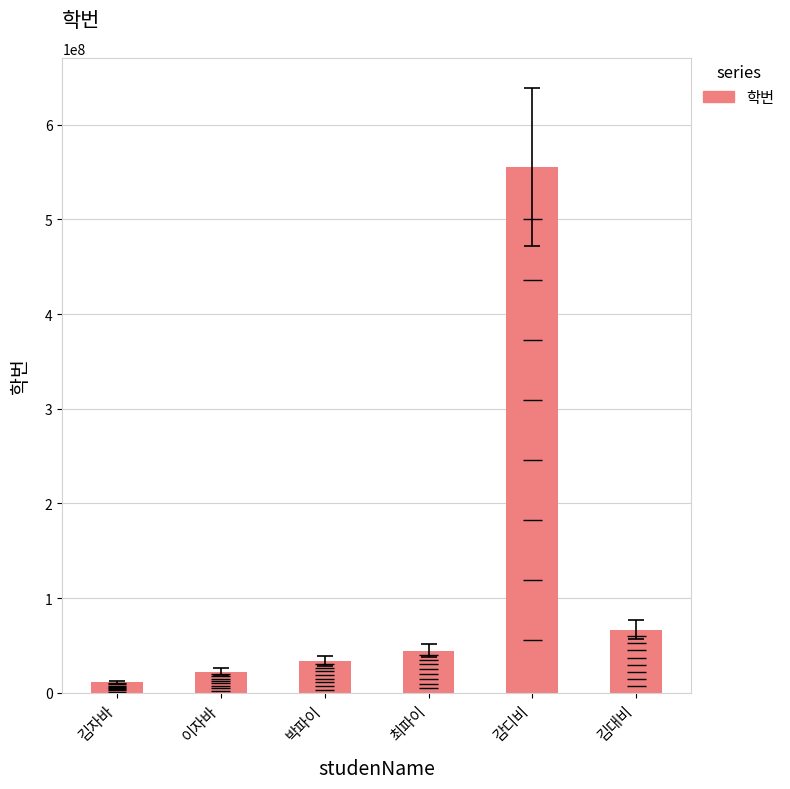

What is the label of the 2nd bar from the right?

감디비